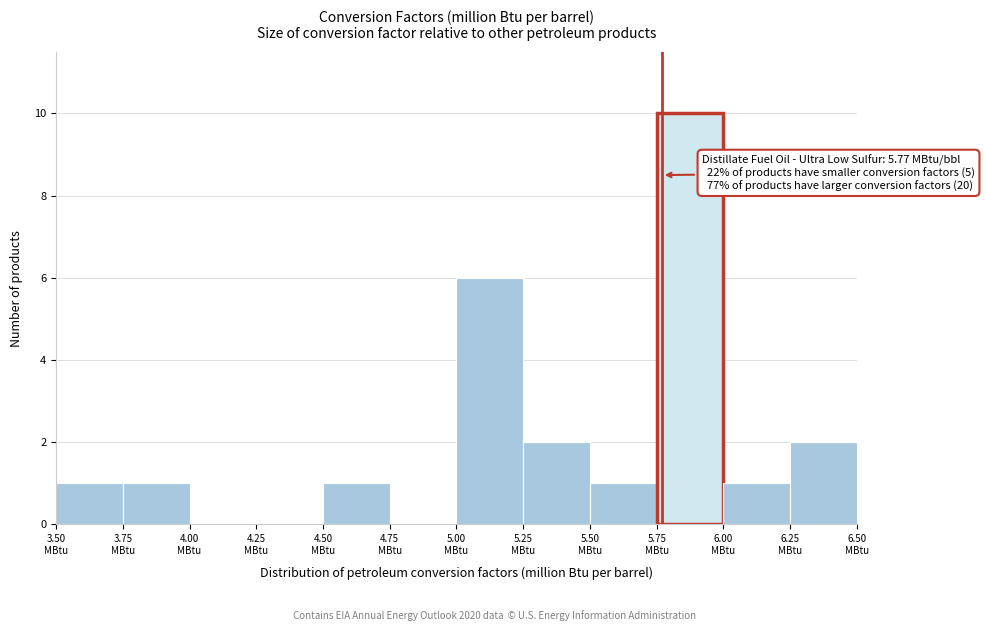

Which range on the x-axis has the tallest bar?

5.75 to 6.00